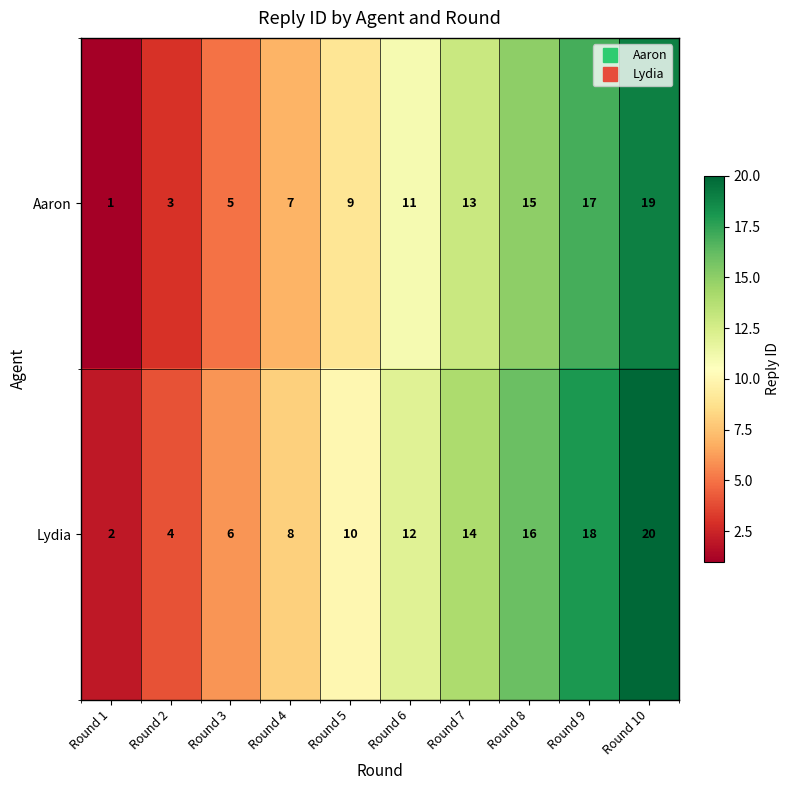

What is the maximum value shown in the chart?

20